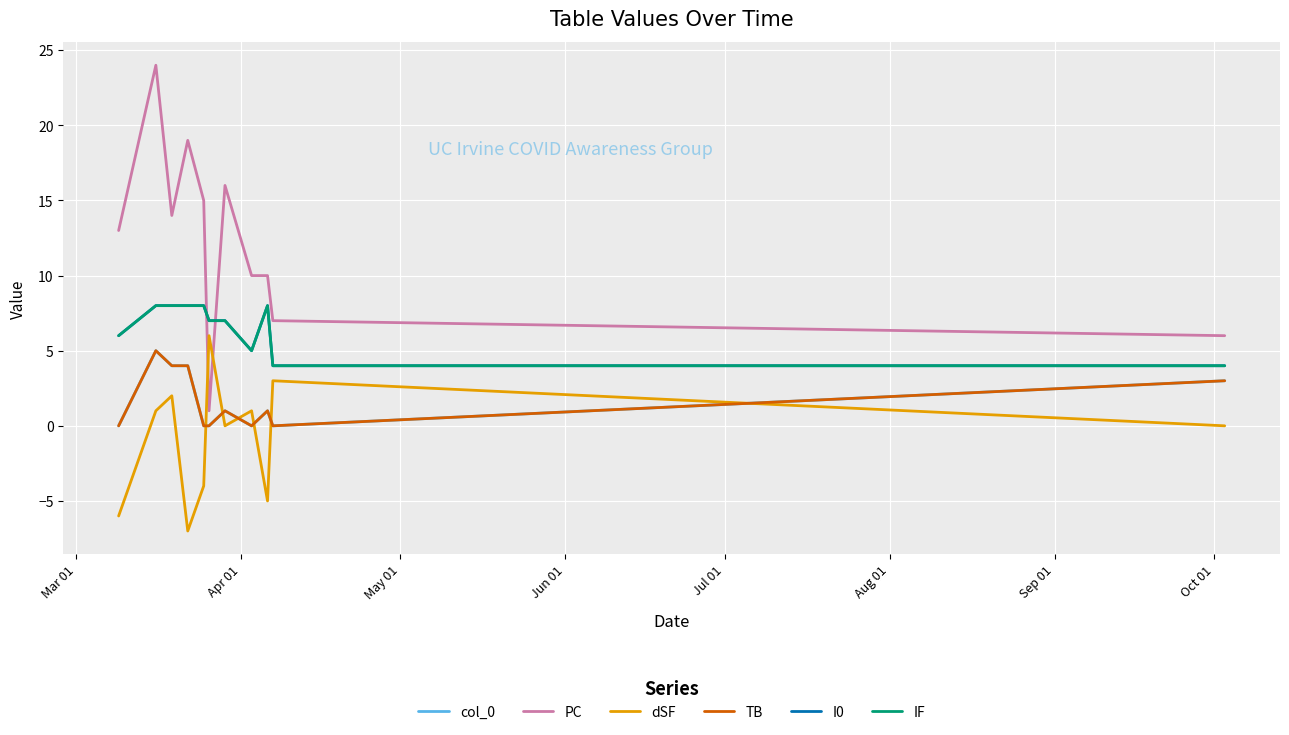

Which series has the largest total across all categories?

PC